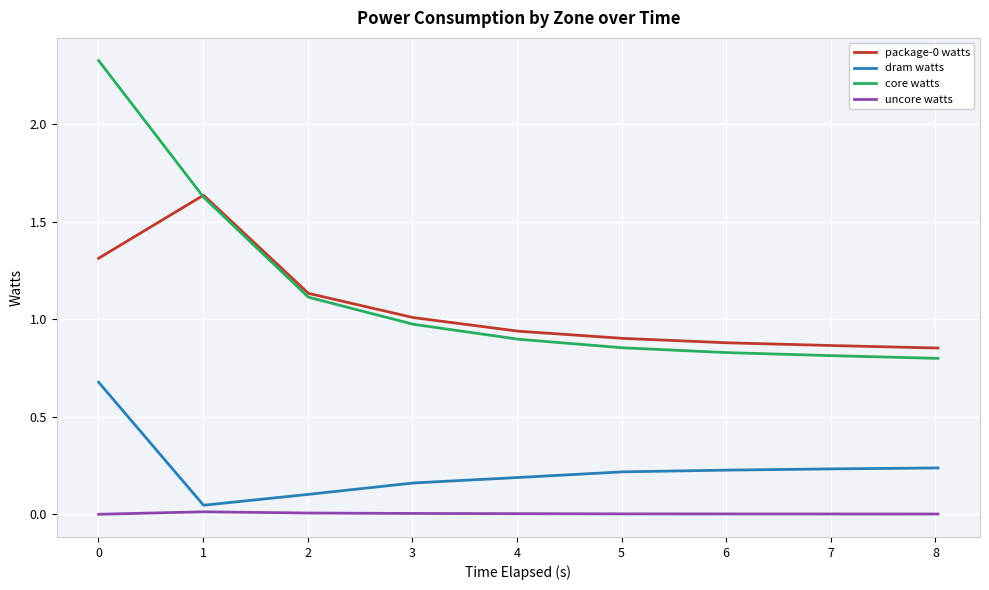

Count the number of categories in the chart.

9